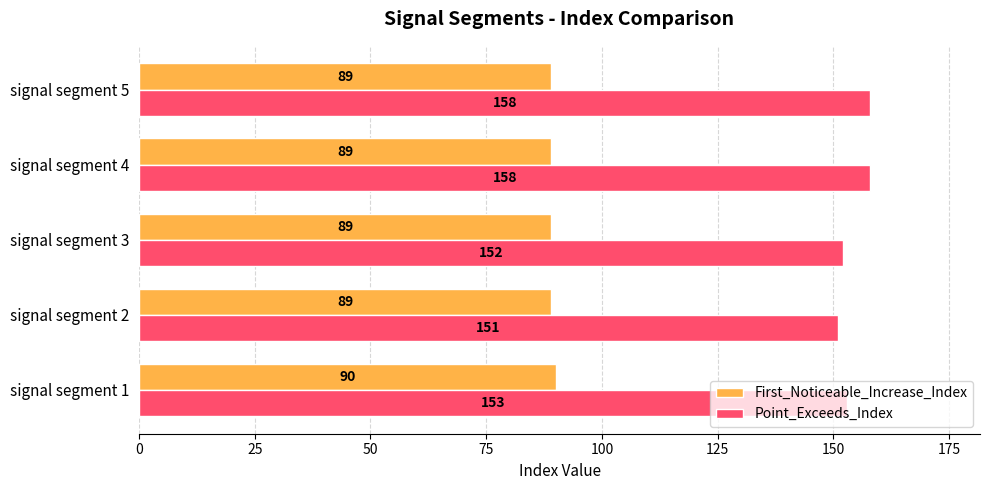

The value of Point_Exceeds_Index at signal segment 3 is 152. True or false?

True